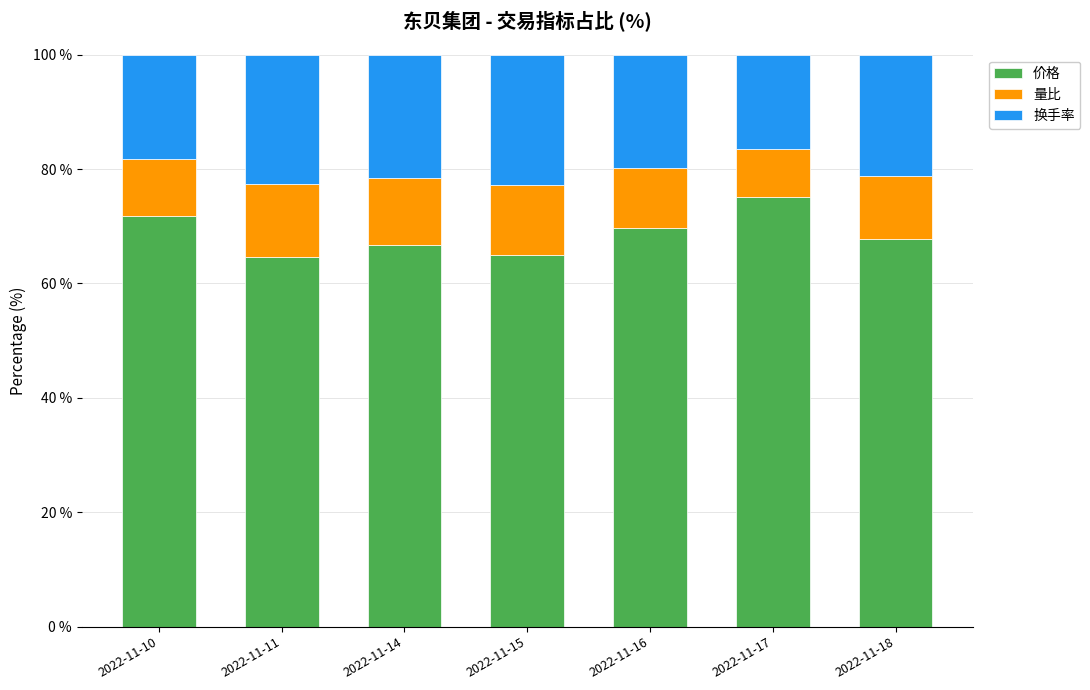

What is the total value across all series at 2022-11-15?

100.0